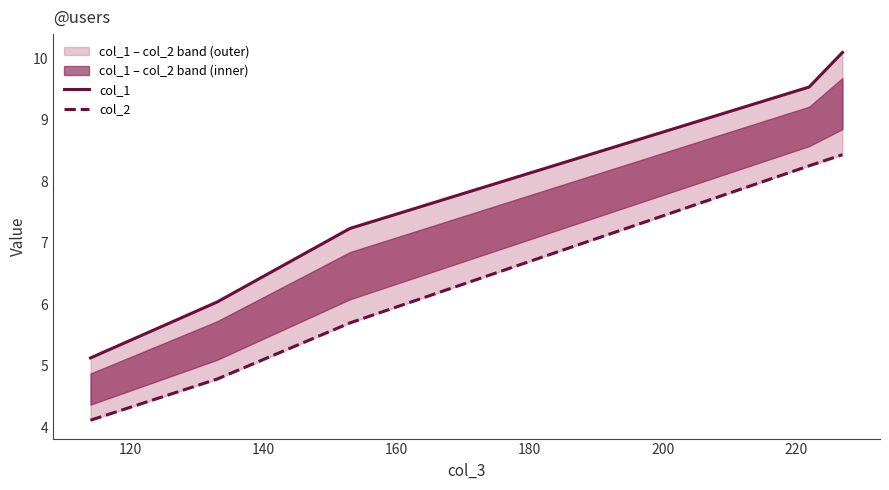

True or false: col_2 and col_1 cross at least once.

False